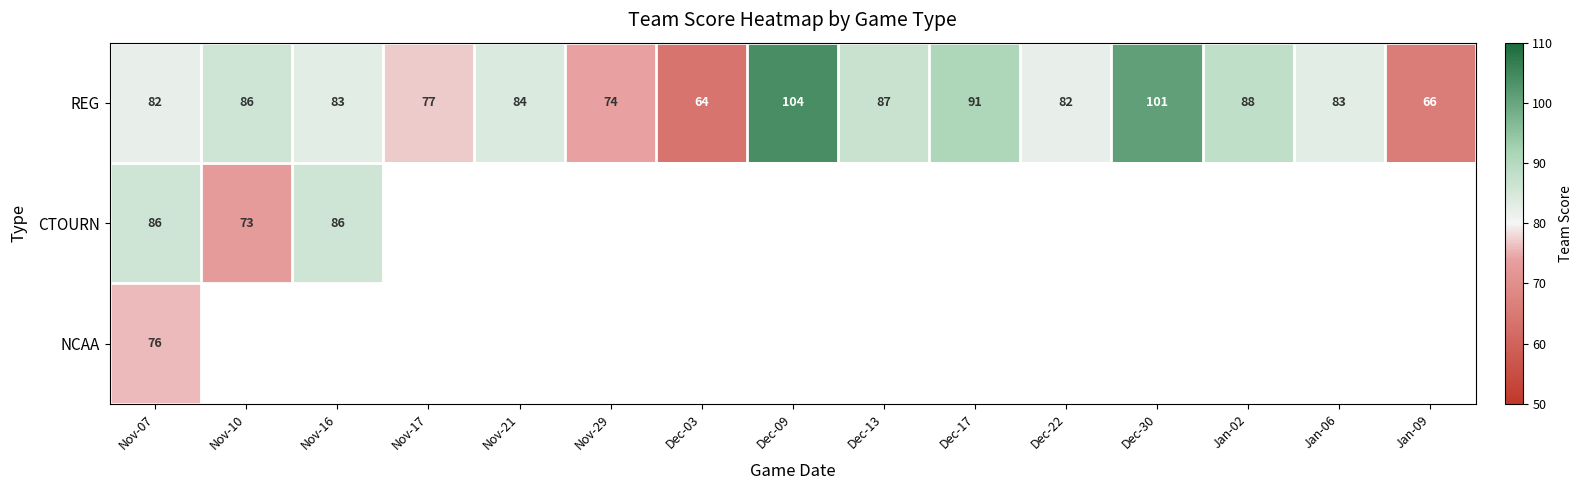

At which category does the chart reach its minimum across all series?

Dec-03